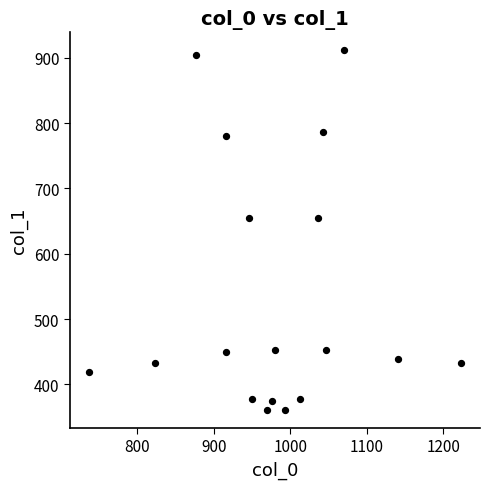

What is the range of Y values (max minus min)?

550.1